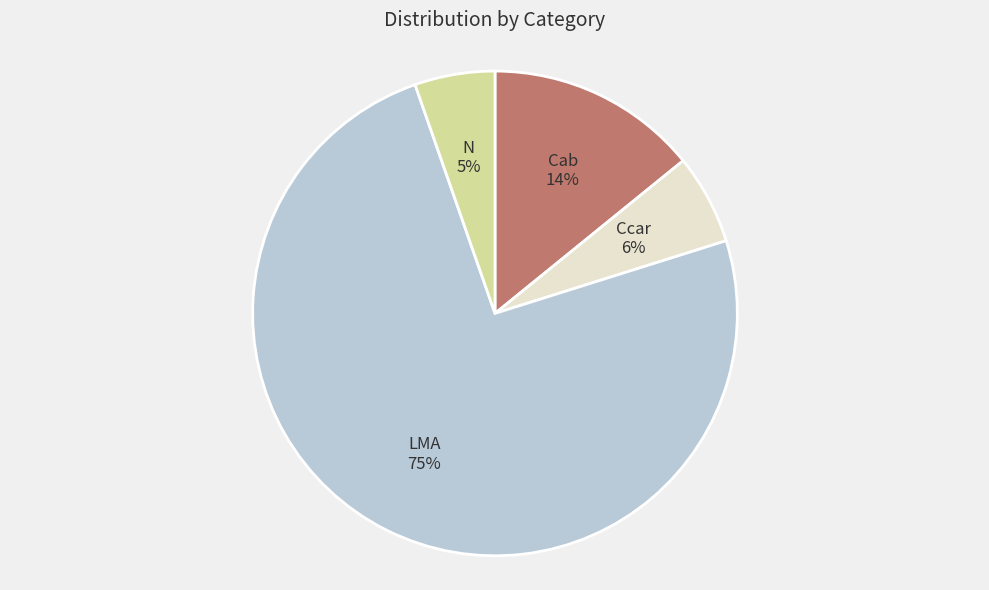

Rank the categories by value from lowest to highest.

N, Ccar, Cab, LMA